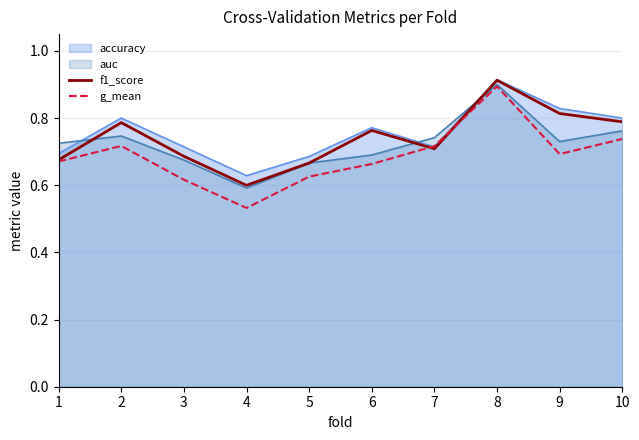

At which label is f1_score closest to 0?

4